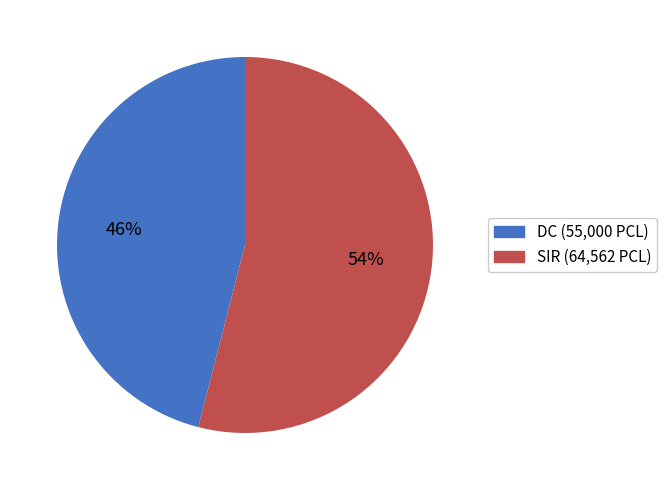

Between SIR and DC, which is larger?

SIR